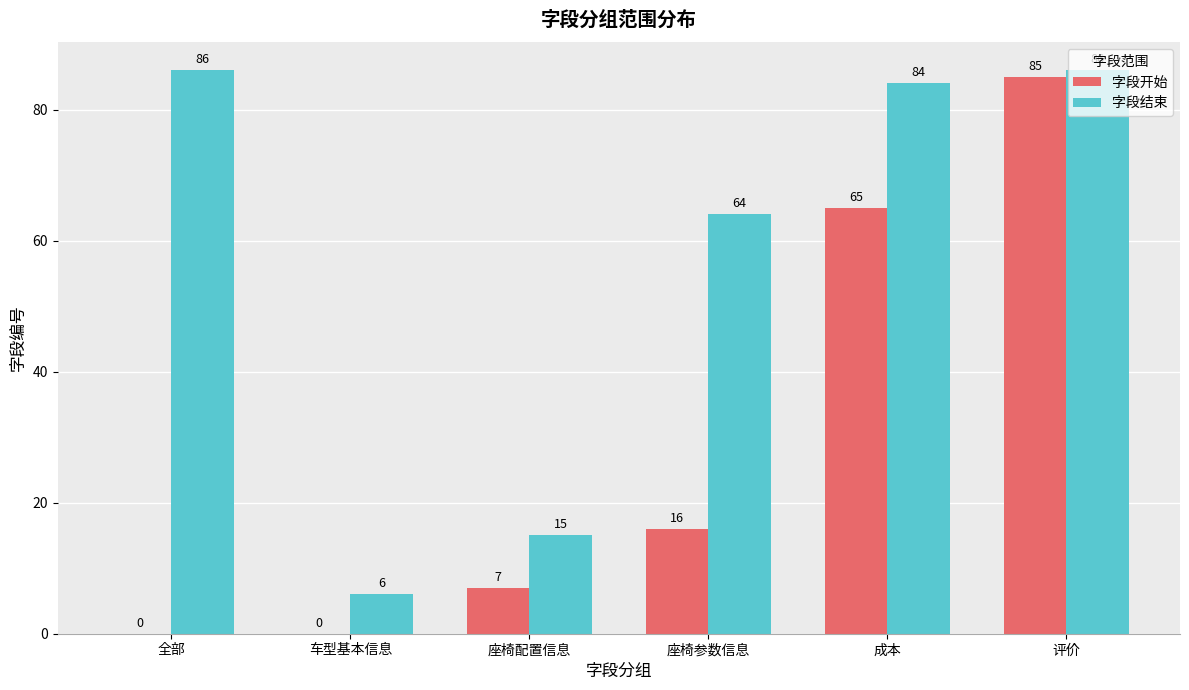

At which category is the sum across all series the highest?

评价